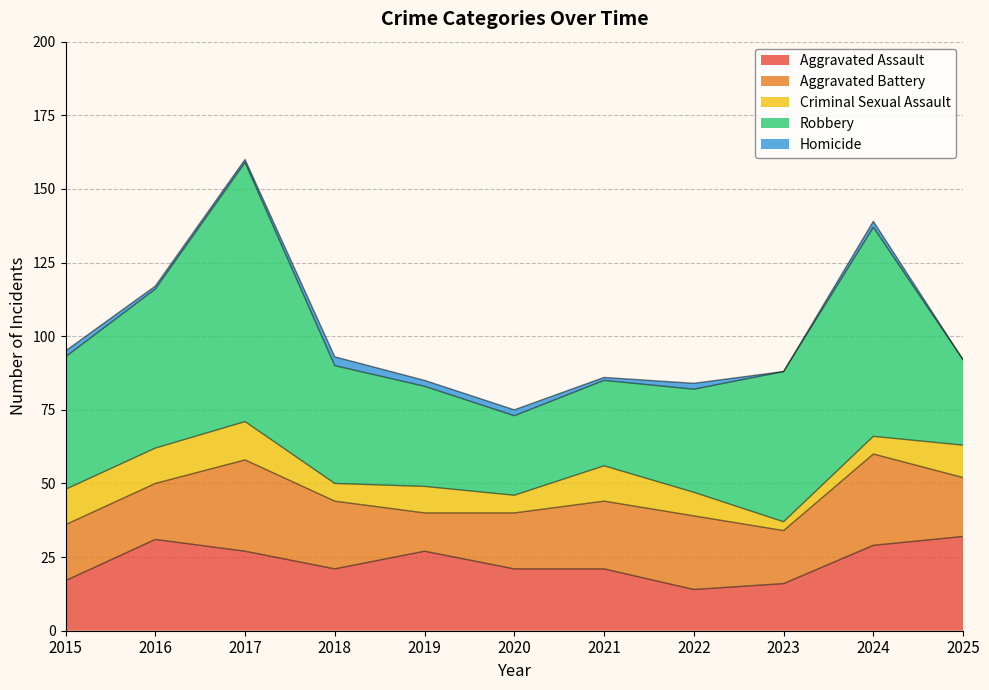

What value does the Aggravated Battery series have at 2021, to the nearest 5?

25